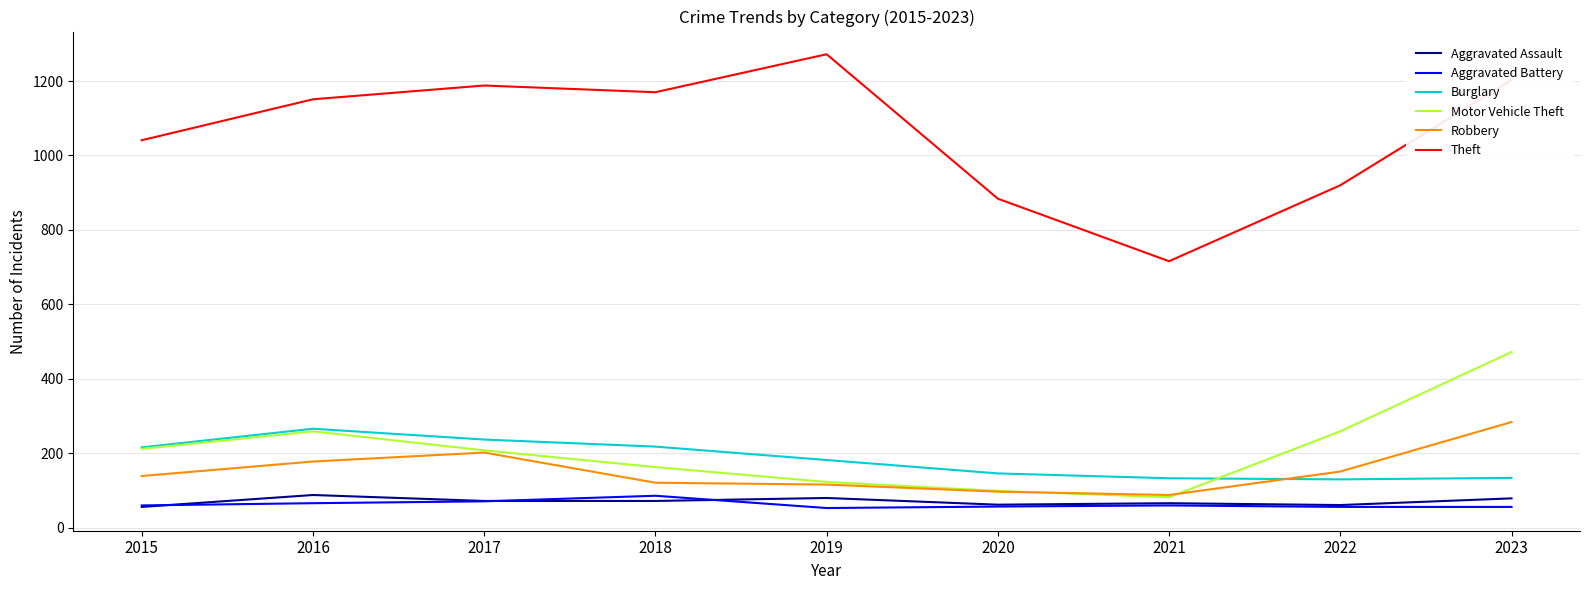

Is the value of Burglary at 2018 greater than the value of Motor Vehicle Theft at 2023?

No